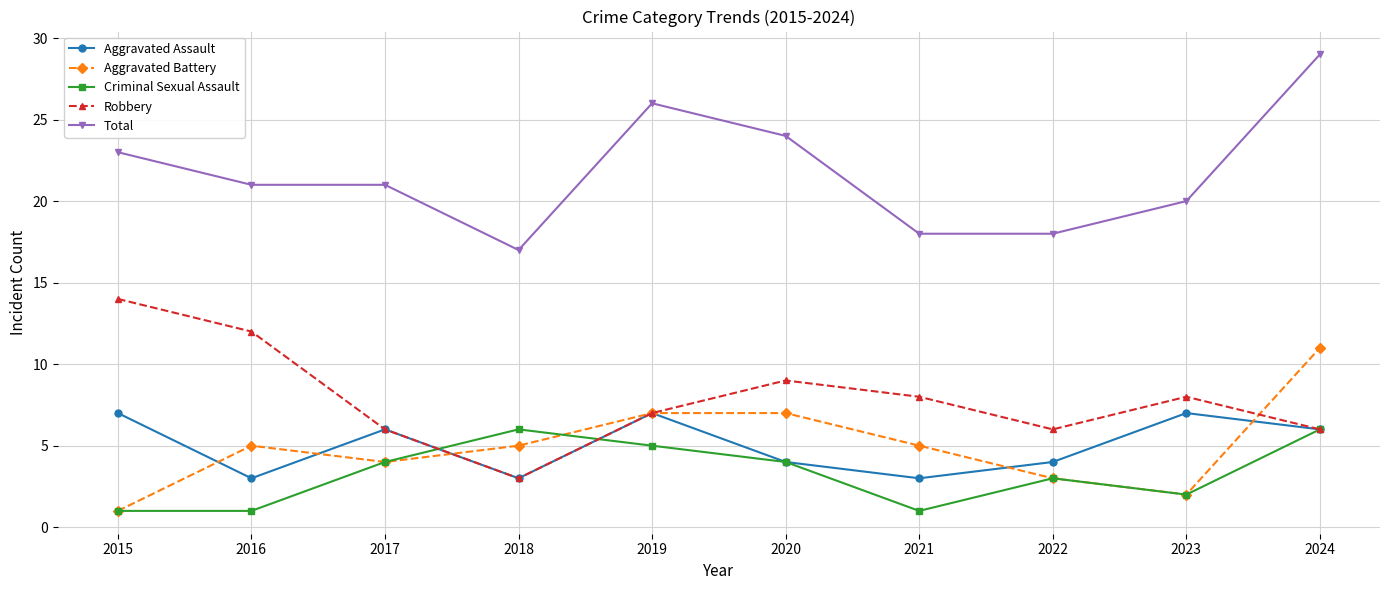

Reading left to right, extract all data points from this chart.

Aggravated Assault: 2015=7	2016=3	2017=6	2018=3	2019=7	2020=4	2021=3	2022=4	2023=7	2024=6
Aggravated Battery: 2015=1	2016=5	2017=4	2018=5	2019=7	2020=7	2021=5	2022=3	2023=2	2024=11
Criminal Sexual Assault: 2015=1	2016=1	2017=4	2018=6	2019=5	2020=4	2021=1	2022=3	2023=2	2024=6
Robbery: 2015=14	2016=12	2017=6	2018=3	2019=7	2020=9	2021=8	2022=6	2023=8	2024=6
Total: 2015=23	2016=21	2017=21	2018=17	2019=26	2020=24	2021=18	2022=18	2023=20	2024=29